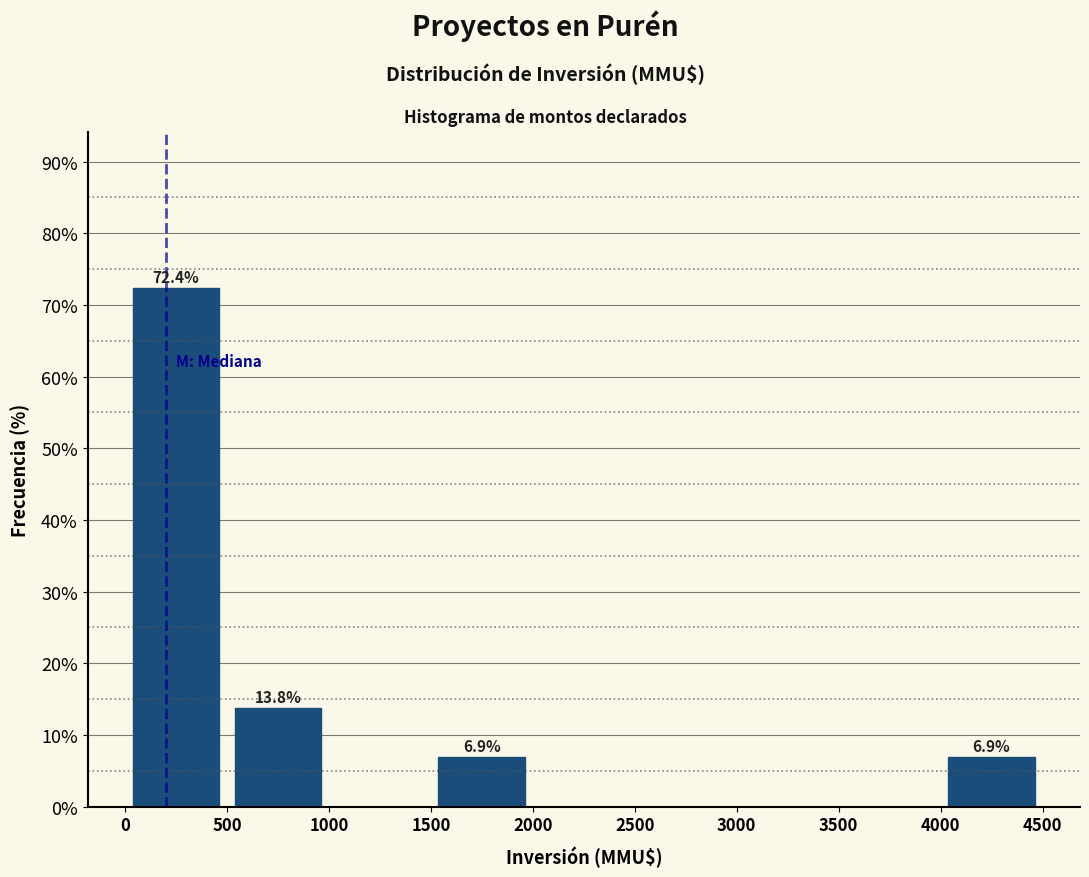

Which range on the x-axis has the tallest bar?

0 to 500